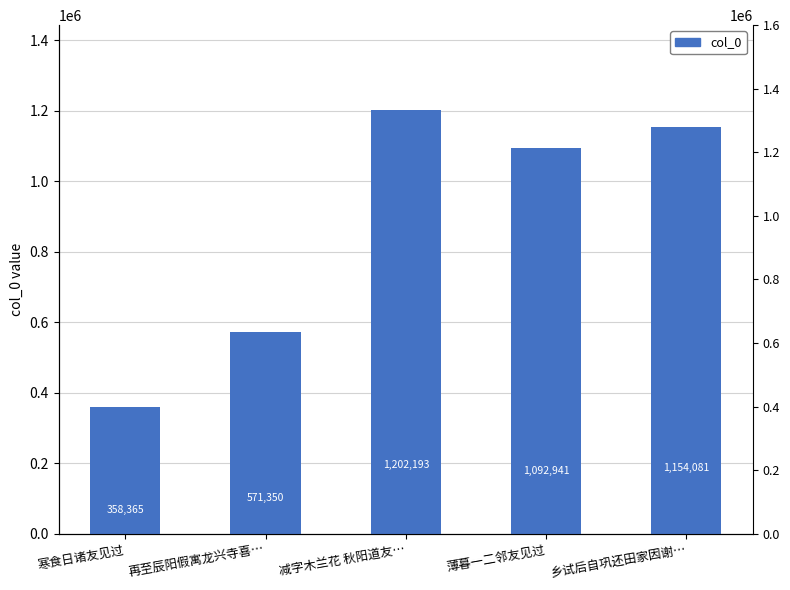

What is the label of the 4th bar from the right?

再至辰阳假寓龙兴寺喜…